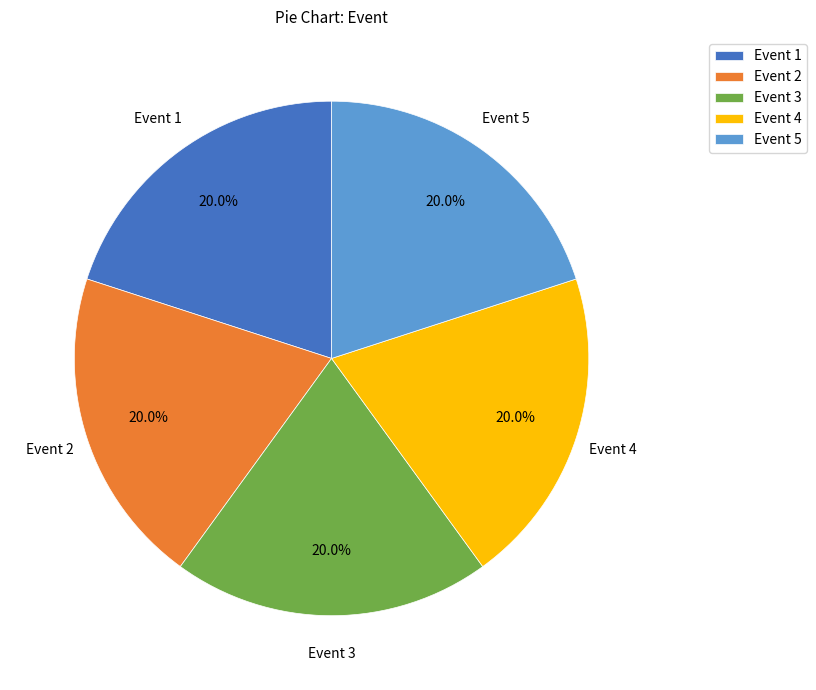

What percentage do Event 3 and Event 4 together represent?

40.0%